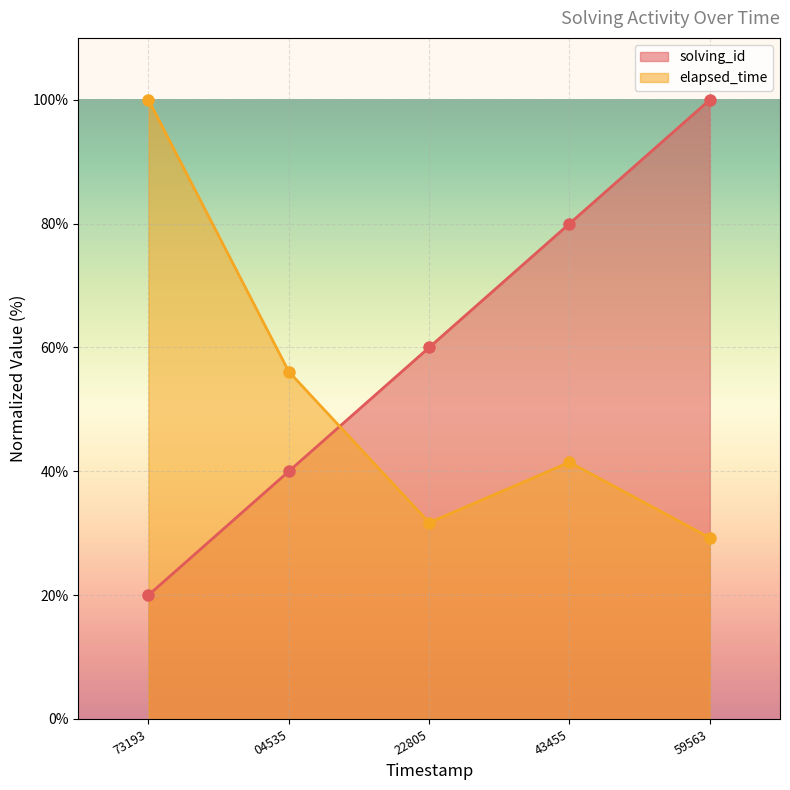

Is the value of elapsed_time at 59563 greater than the value of solving_id at 04535?

No